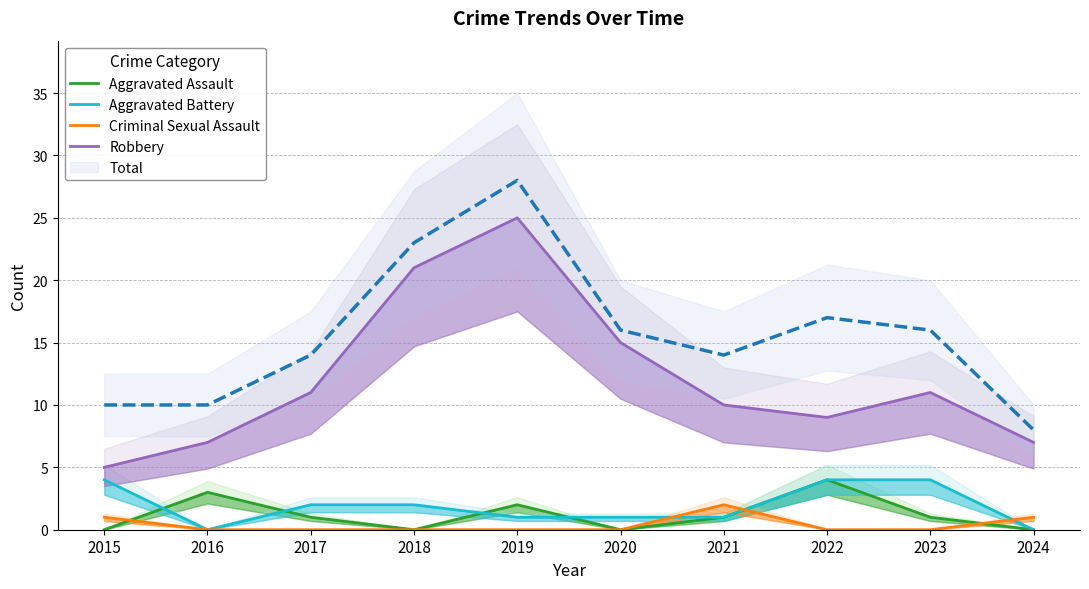

What is the spread (max minus min) of values at 2024?

7